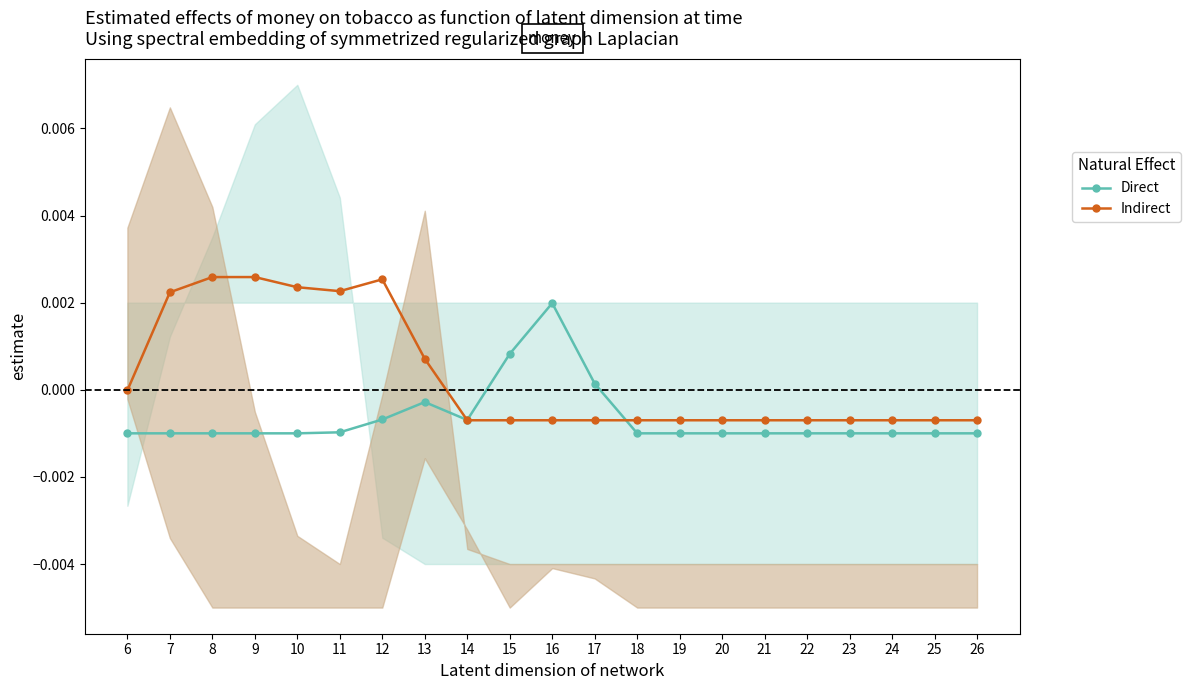

True or false: Indirect has more than 1 interior local peaks.

False